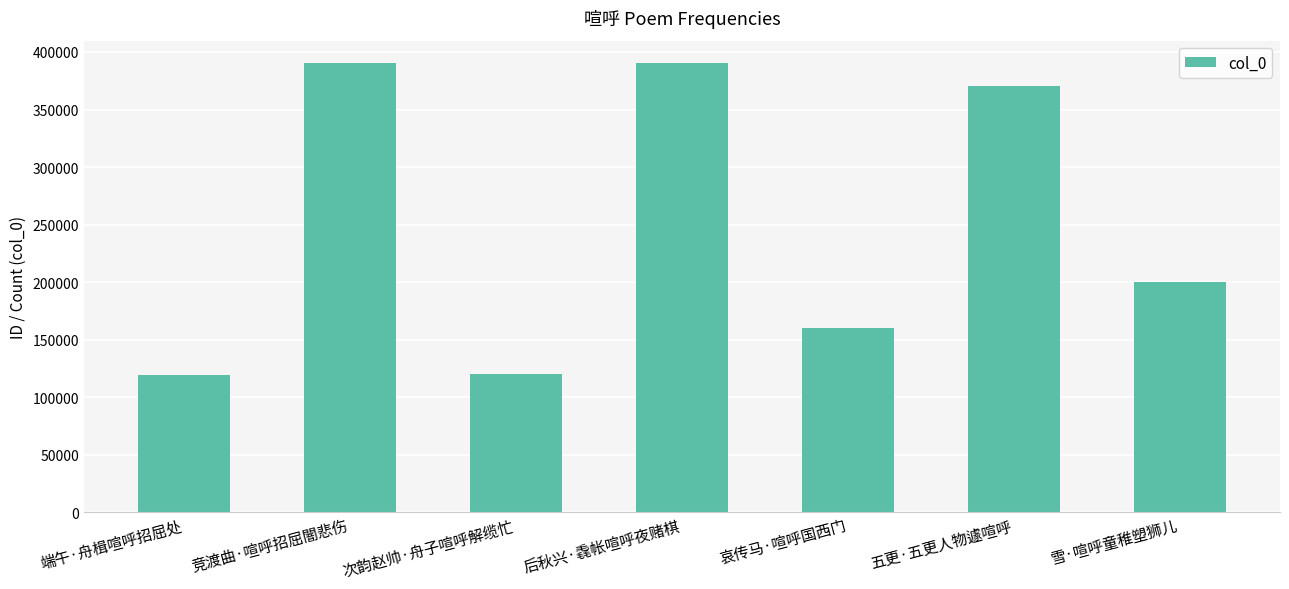

What is the minimum value shown in the chart?

118844